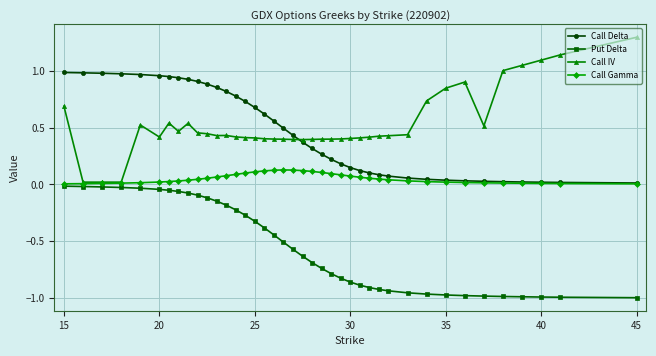

List the series in order of their peak value, lowest first.

Put Delta, Call Gamma, Call Delta, Call IV